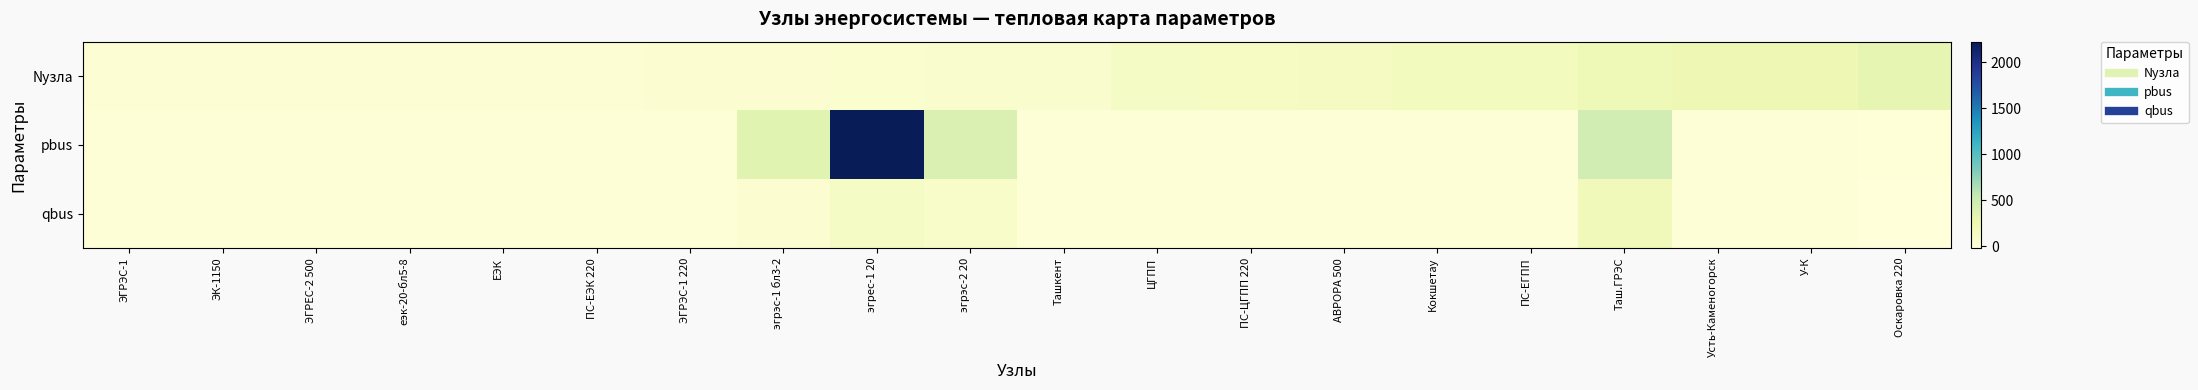

Reading left to right, list all the values displayed in this chart.

Nузла: ЭГРЭС-1=25.0	ЭК-1150=26.0	ЭГРЕС-2 500=28.0	еэк-20-бл5-8=30.0	ЕЭК=31.0	ПС-ЕЭК 220=33.0	ЭГРЭС-1 220=39.0	эгрэс-1 бл3-2=50.0	эгрес-1 20=51.0	эгрэс-2 20=60.0	Ташкент=63.0	ЦГПП=129.0	ПС-ЦГПП 220=130.0	АВРОРА 500=147.0	Кокшетау=175.0	ПС-ЕГПП=180.0	Таш.ГРЭС=224.0	Усть-Каменогорск=240.0	У-К=241.0	Оскаровка 220=306.0
pbus: ЭГРЭС-1=0.0	ЭК-1150=0.0	ЭГРЕС-2 500=0.0	еэк-20-бл5-8=0.0	ЕЭК=0.0	ПС-ЕЭК 220=0.0	ЭГРЭС-1 220=0.0	эгрэс-1 бл3-2=353.7	эгрес-1 20=2222.5	эгрэс-2 20=398.9	Ташкент=0.0	ЦГПП=0.0	ПС-ЦГПП 220=0.0	АВРОРА 500=0.0	Кокшетау=0.0	ПС-ЕГПП=0.0	Таш.ГРЭС=456.0	Усть-Каменогорск=0.0	У-К=0.0	Оскаровка 220=-8.2
qbus: ЭГРЭС-1=0.0	ЭК-1150=0.0	ЭГРЕС-2 500=0.0	еэк-20-бл5-8=-0.2	ЕЭК=0.0	ПС-ЕЭК 220=0.0	ЭГРЭС-1 220=0.0	эгрэс-1 бл3-2=39.7	эгрес-1 20=123.3	эгрэс-2 20=86.4	Ташкент=0.0	ЦГПП=0.0	ПС-ЦГПП 220=0.0	АВРОРА 500=0.0	Кокшетау=0.0	ПС-ЕГПП=0.0	Таш.ГРЭС=204.0	Усть-Каменогорск=0.0	У-К=0.0	Оскаровка 220=-19.4